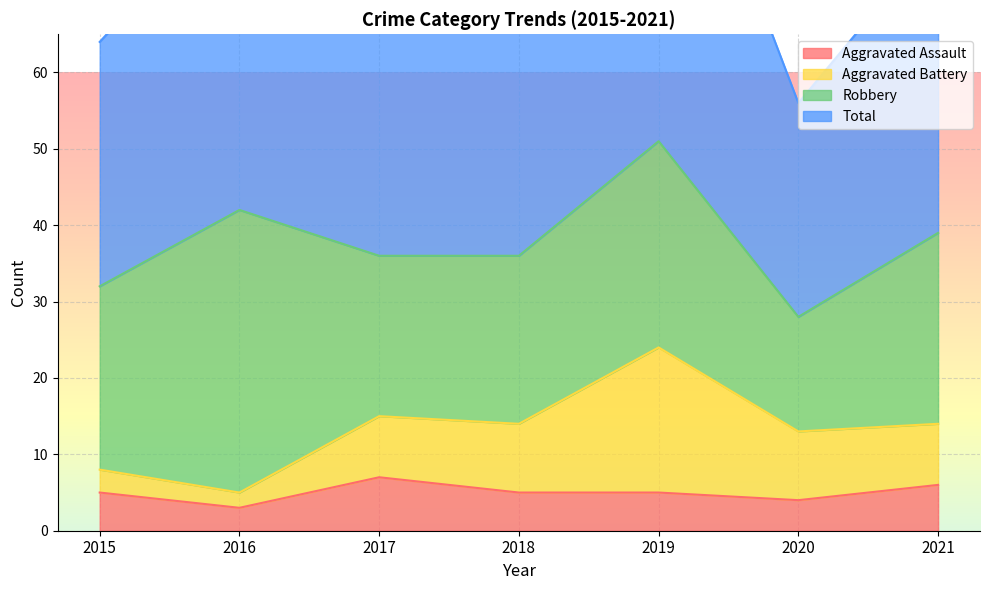

What is the value of the Total point at the 2nd from the left?

84